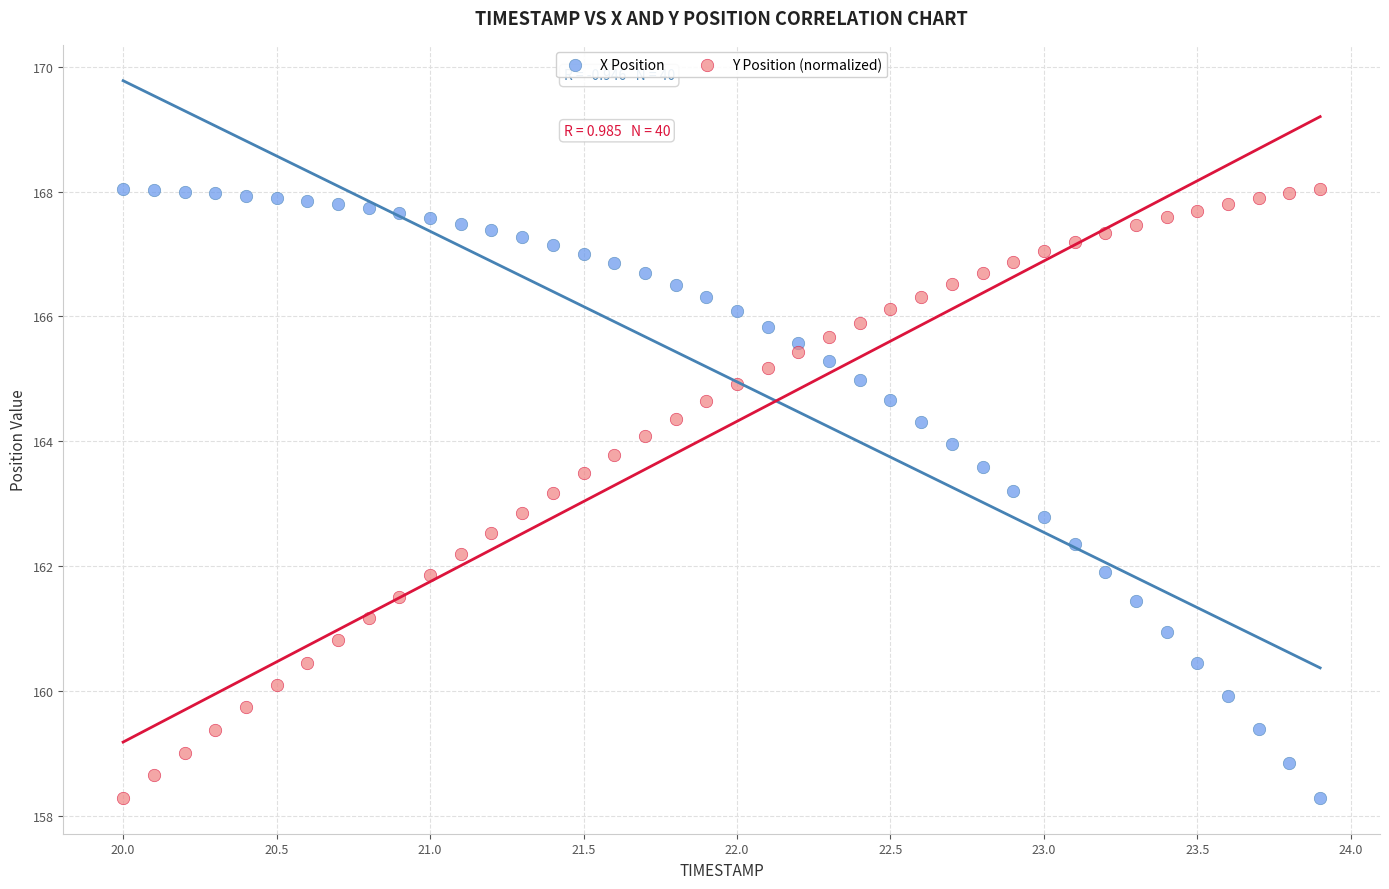

Across all data points, what is the range of Y values (max minus min)?

9.7